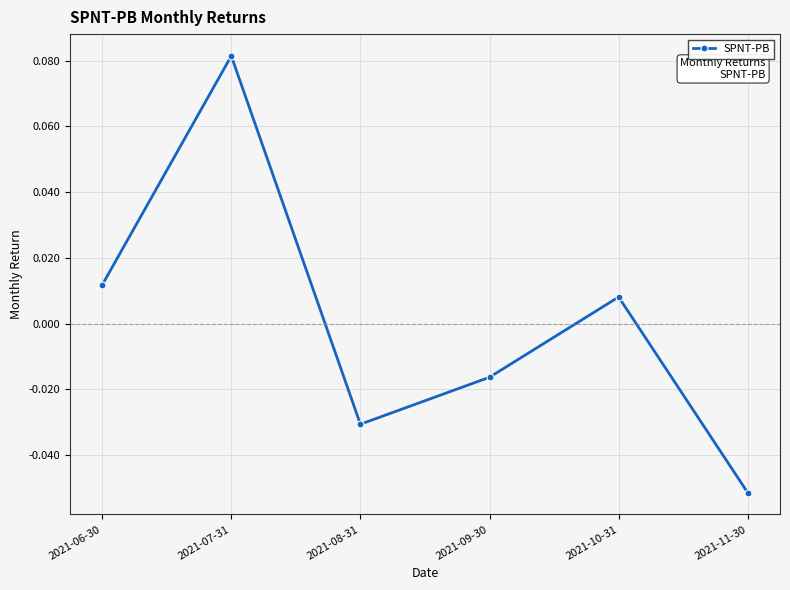

What is the label of the 2nd point from the left?

2021-07-31